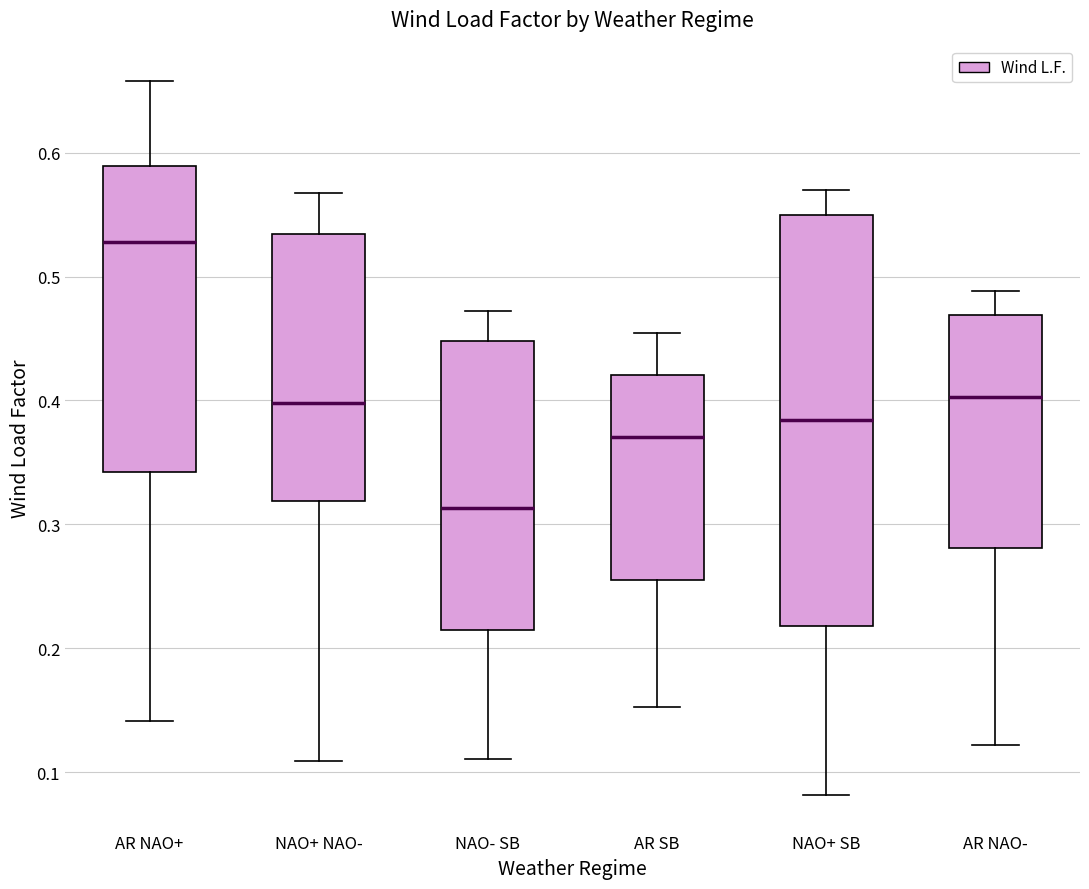

Reading left to right, transcribe this box plot: for each box, give where its median line is, the range the box spans, and where its two whiskers end, as read against the y-axis. The values are not printed on the chart, so give them approximately, as read against the axis.

AR NAO+: median 0.53, box 0.34 to 0.59, whiskers 0.14 to 0.66
NAO+ NAO-: median 0.40, box 0.32 to 0.53, whiskers 0.11 to 0.57
NAO- SB: median 0.31, box 0.21 to 0.45, whiskers 0.11 to 0.47
AR SB: median 0.37, box 0.26 to 0.42, whiskers 0.15 to 0.45
NAO+ SB: median 0.38, box 0.22 to 0.55, whiskers 0.08 to 0.57
AR NAO-: median 0.40, box 0.28 to 0.47, whiskers 0.12 to 0.49